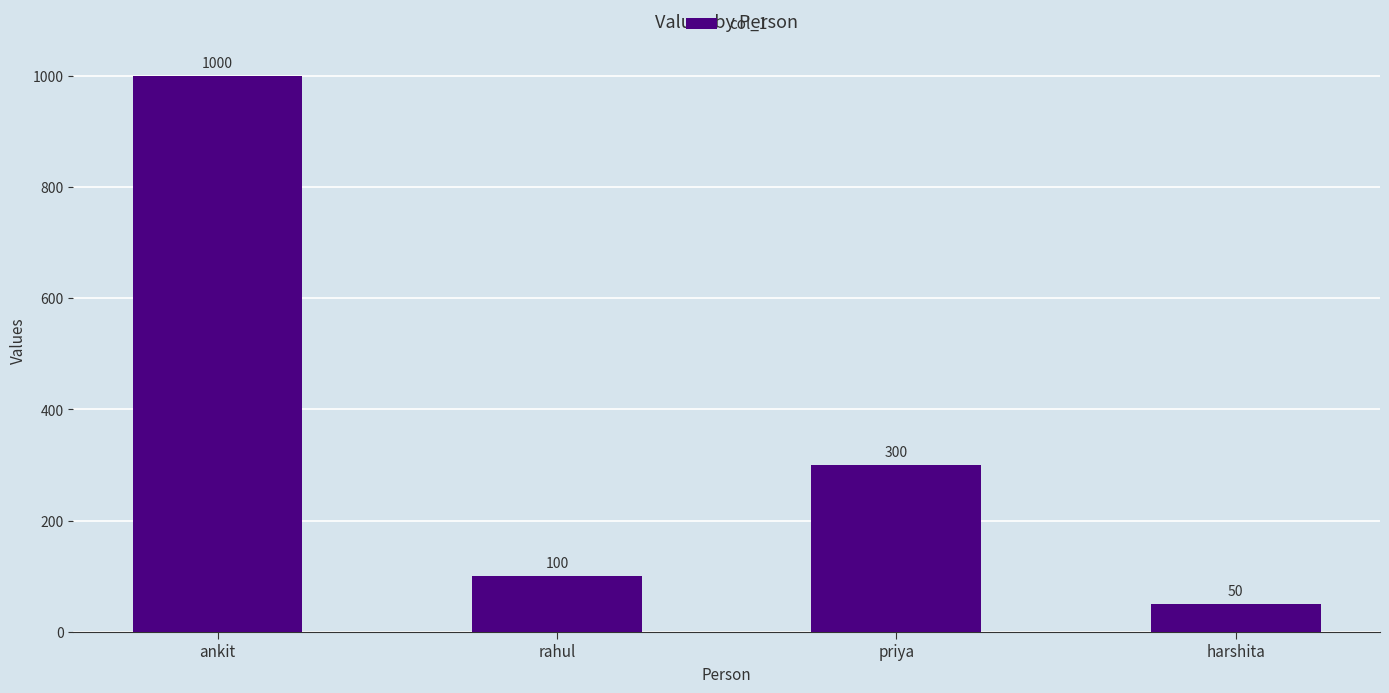

List the labels in order of value, largest first.

ankit, priya, rahul, harshita